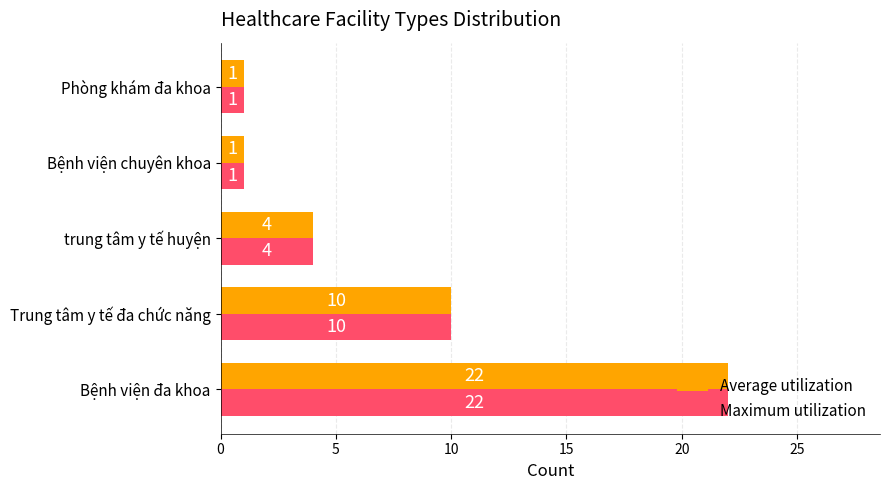

The Average utilization series shows 0 at Phòng khám đa khoa. True or false?

False